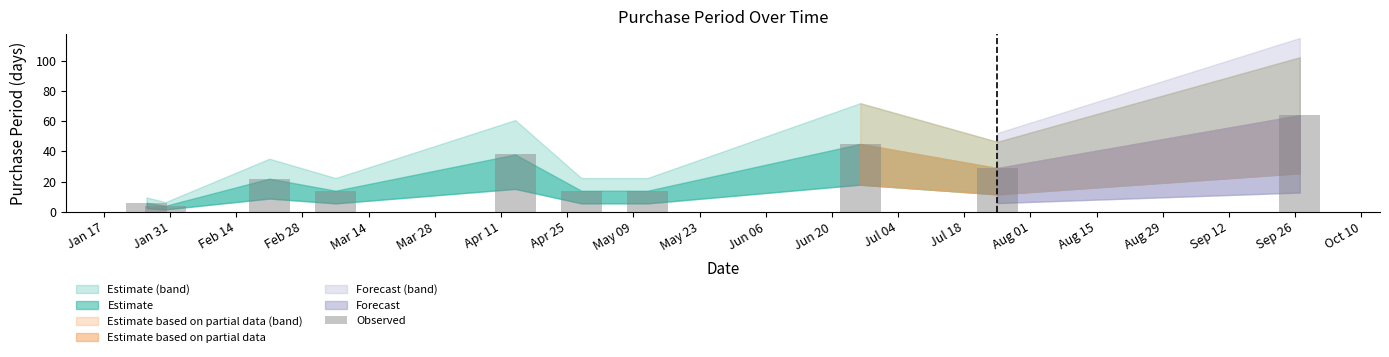

What is the minimum value shown in the chart?

4